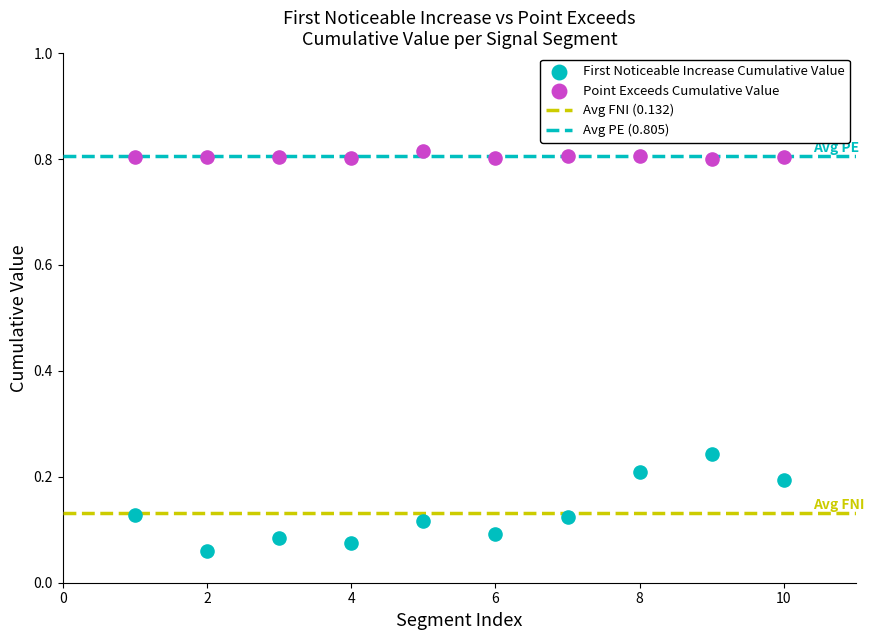

Across all data points, what is the range of X values (max minus min)?

9.0